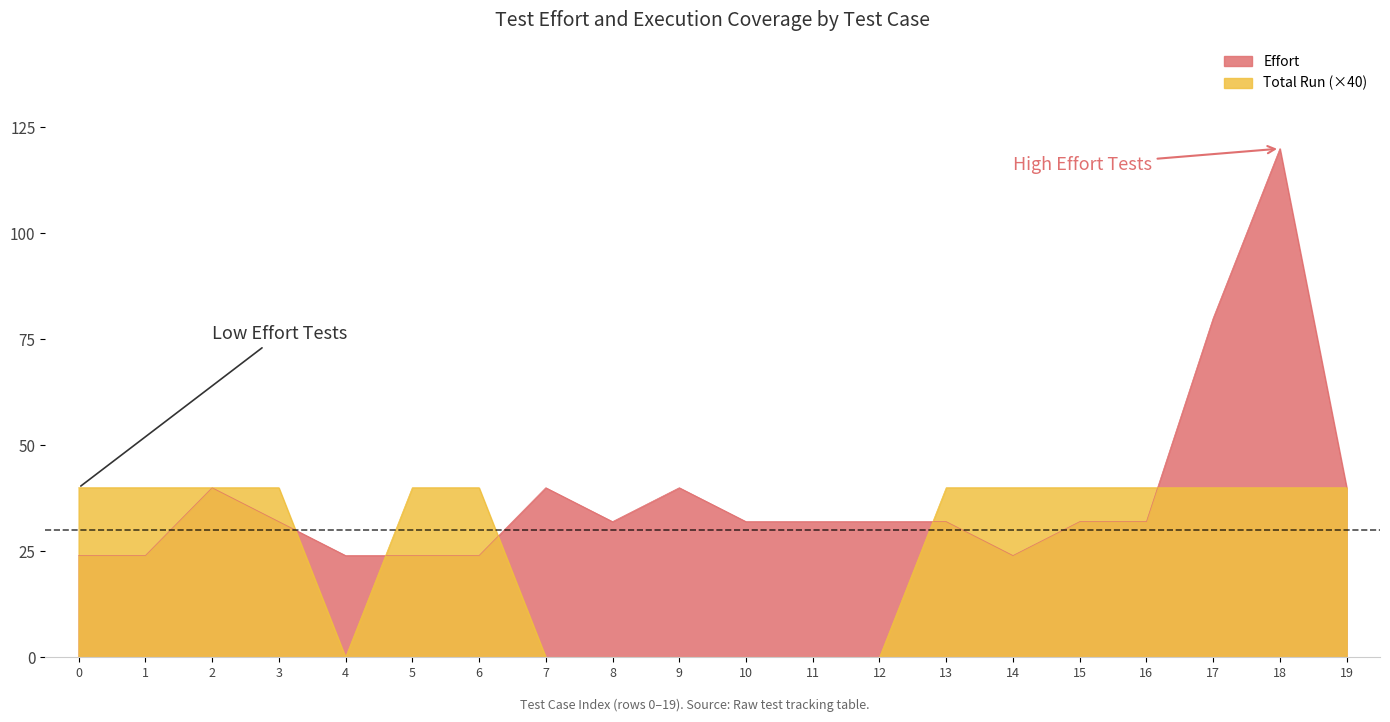

What is the sum of all Effort values?

760